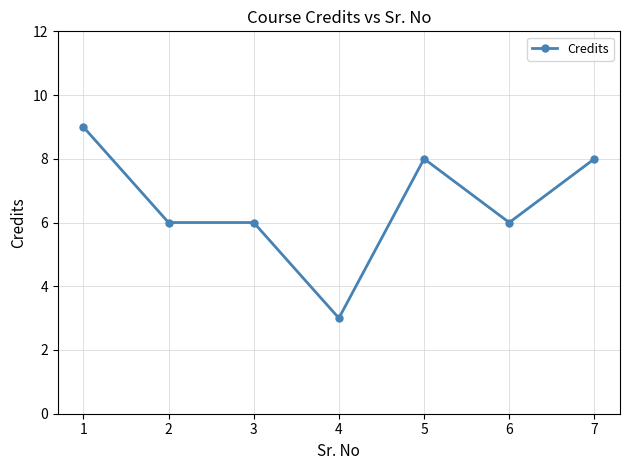

What is the value of the 3rd point from the left?

6